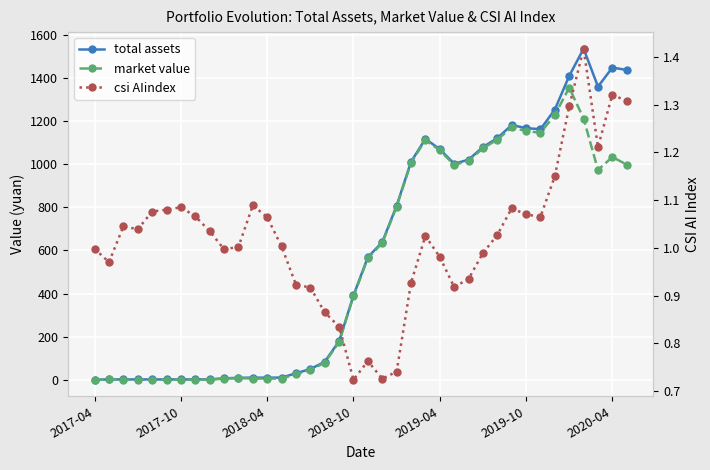

How many positive values does the market value series have?

31